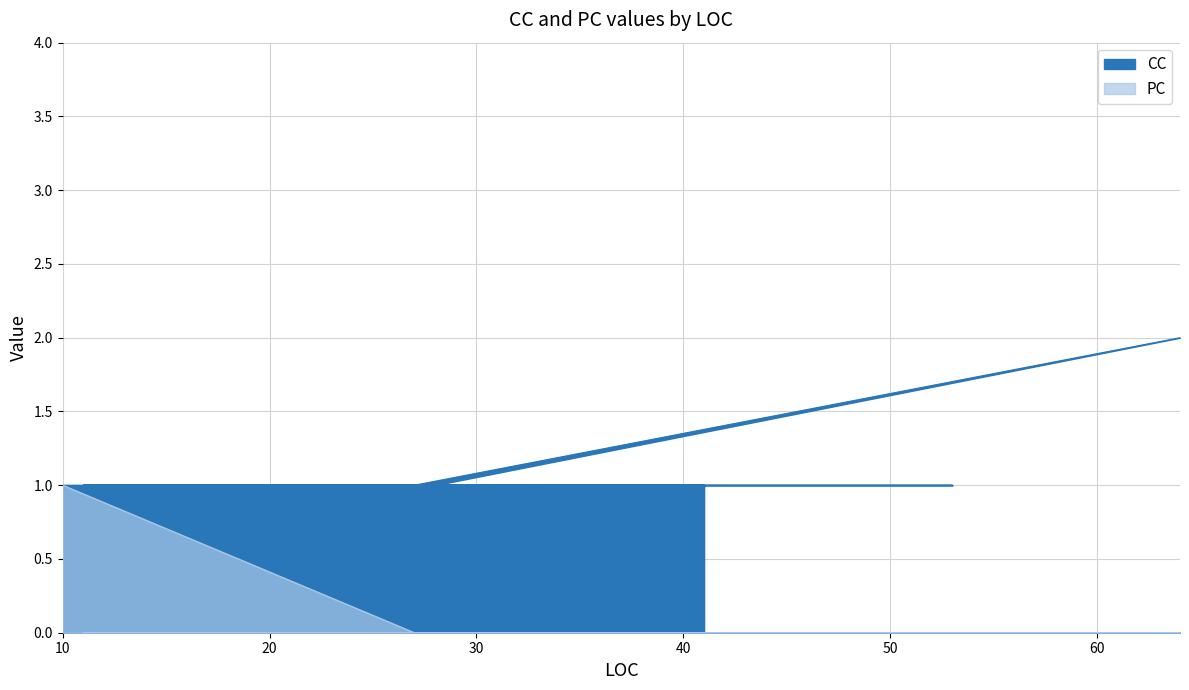

Which label corresponds to the smallest value in the chart?

27